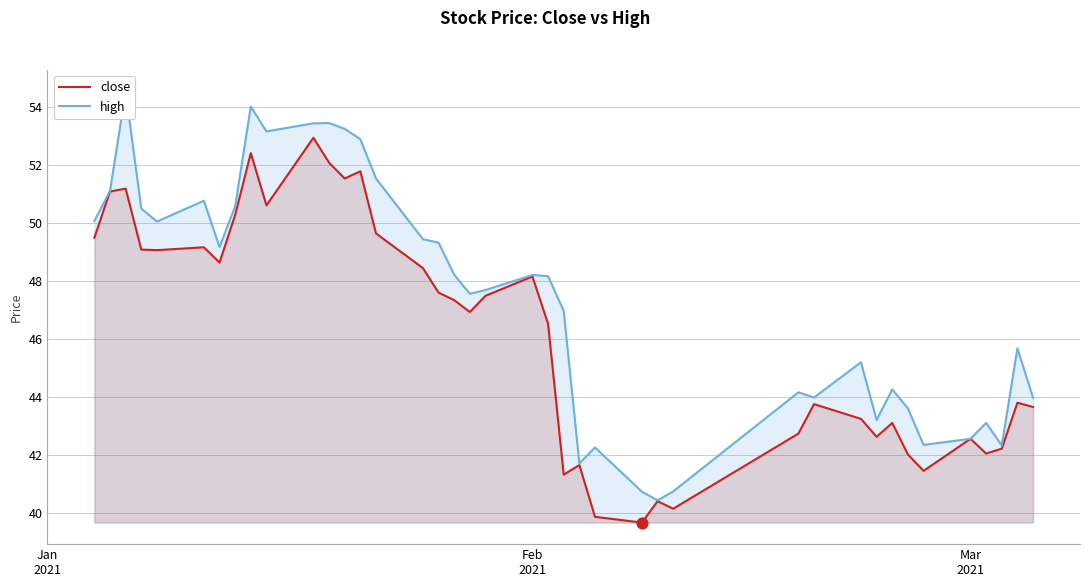

At how many categories does at least one series exceed 40?

40